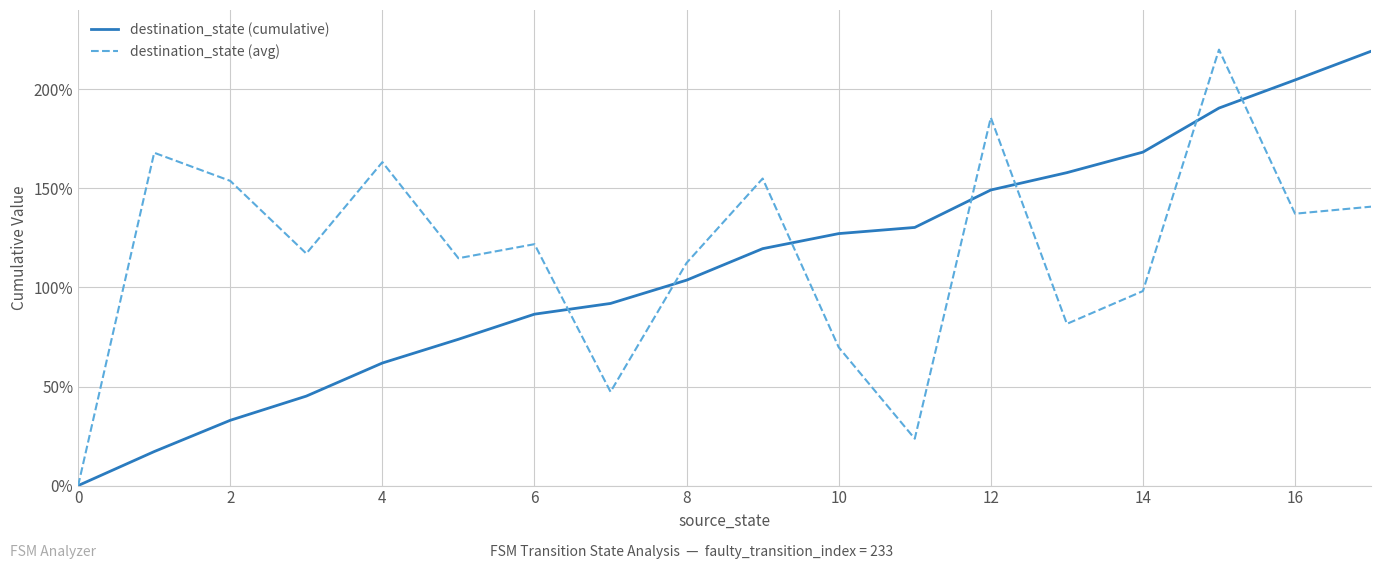

How many distinct data groups are displayed?

2